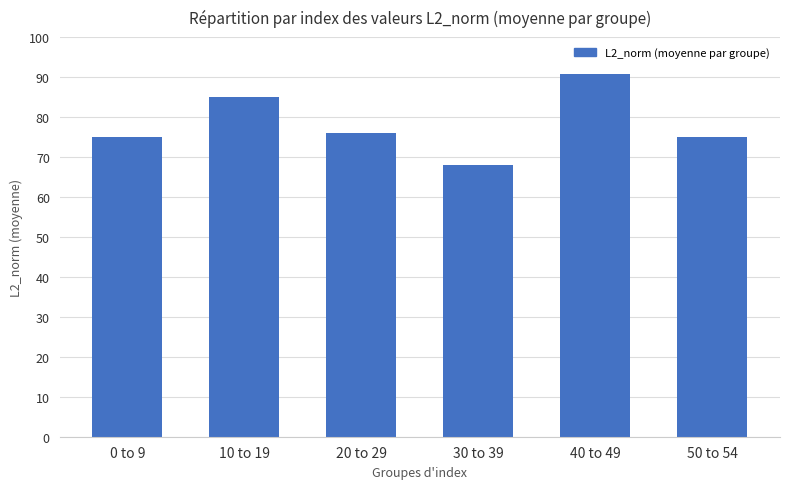

What is the difference between the maximum and minimum values?

22.8